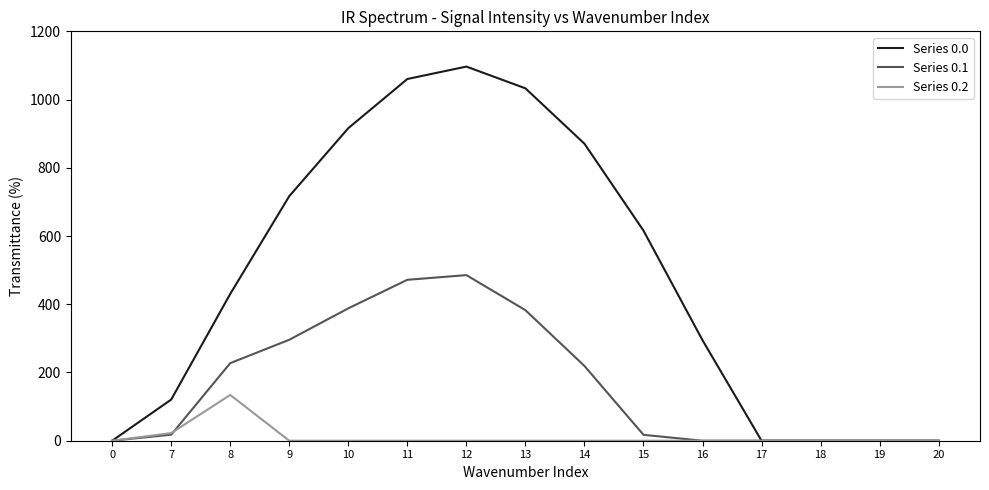

Rank the series by their average value, from highest to lowest.

Series 0.0, Series 0.1, Series 0.2